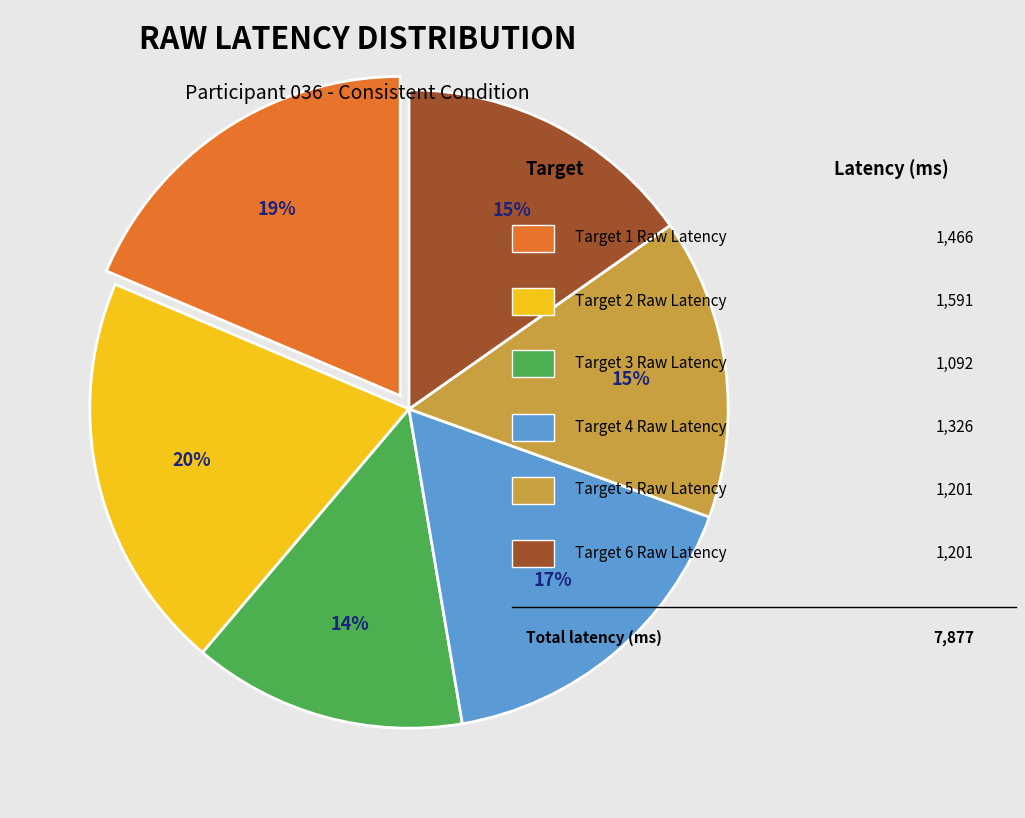

Is there any slice that represents more than half of the pie?

No